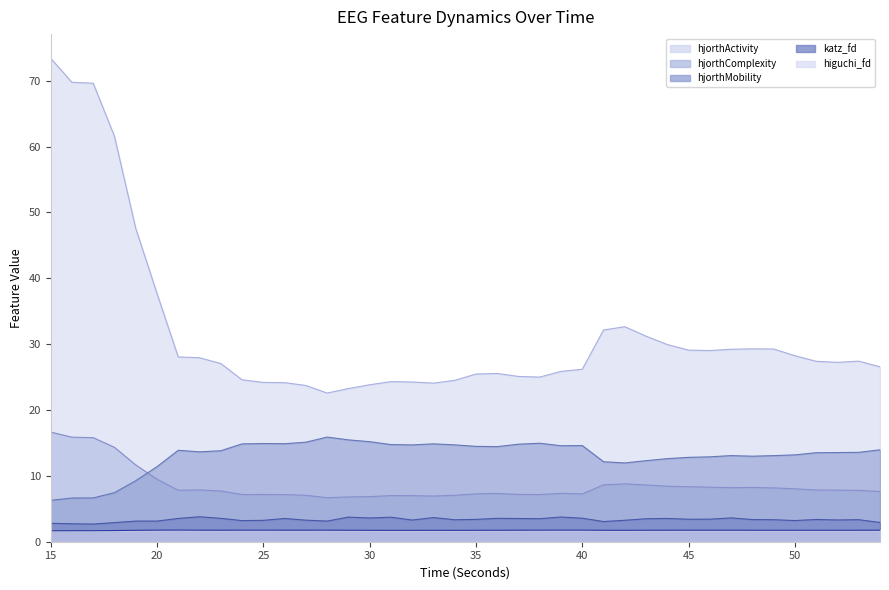

At which category does higuchi_fd_EEG reach its first local peak?

16